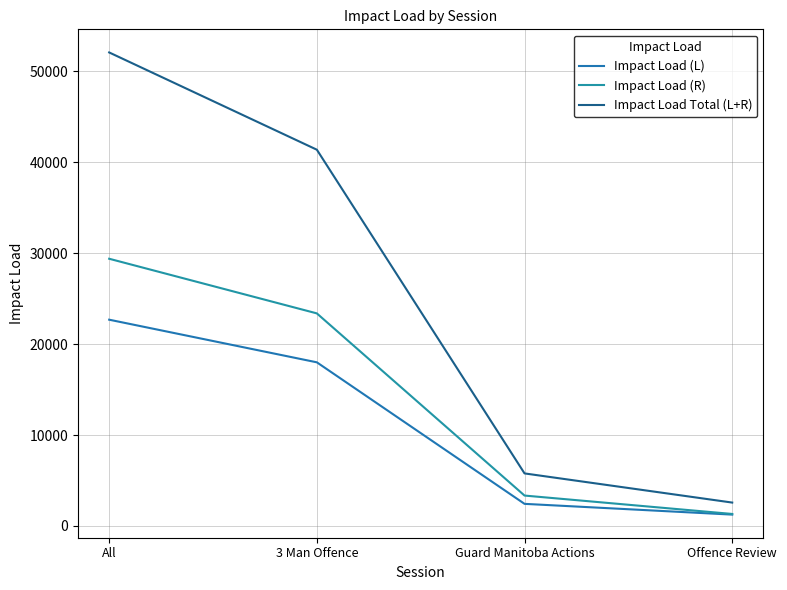

Does the chart display data point markers on the line(s)?

No